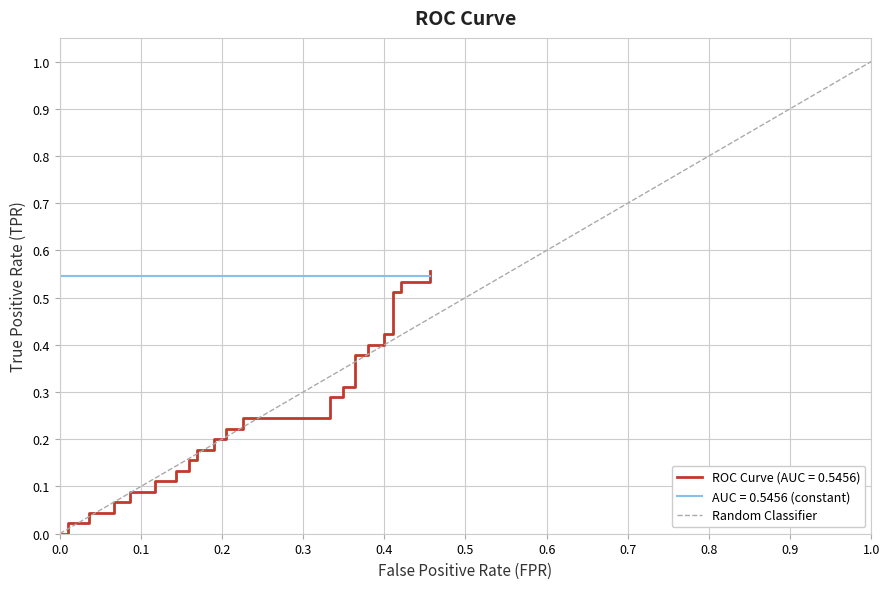

What is the sum of all values?

1